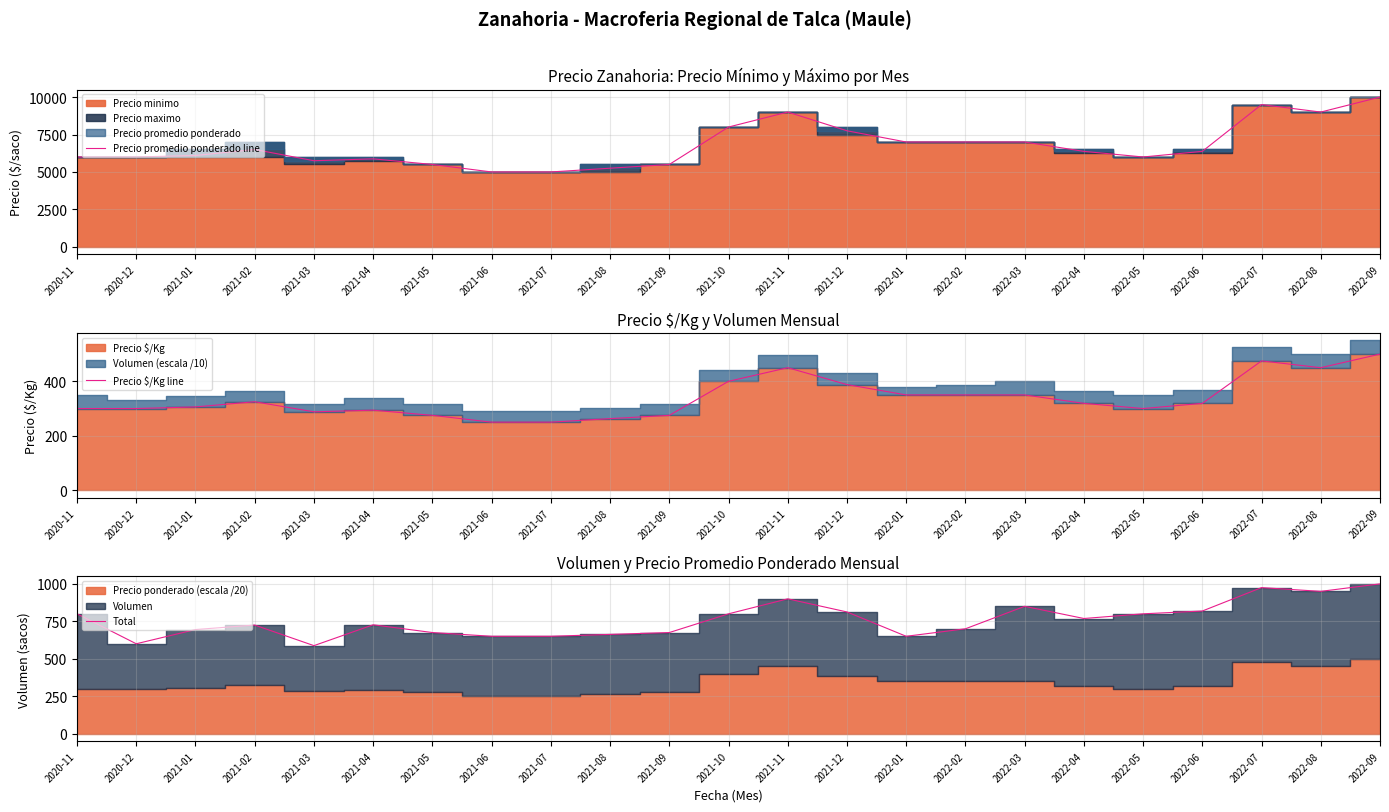

At which category is the sum across all series the highest?

2022-09